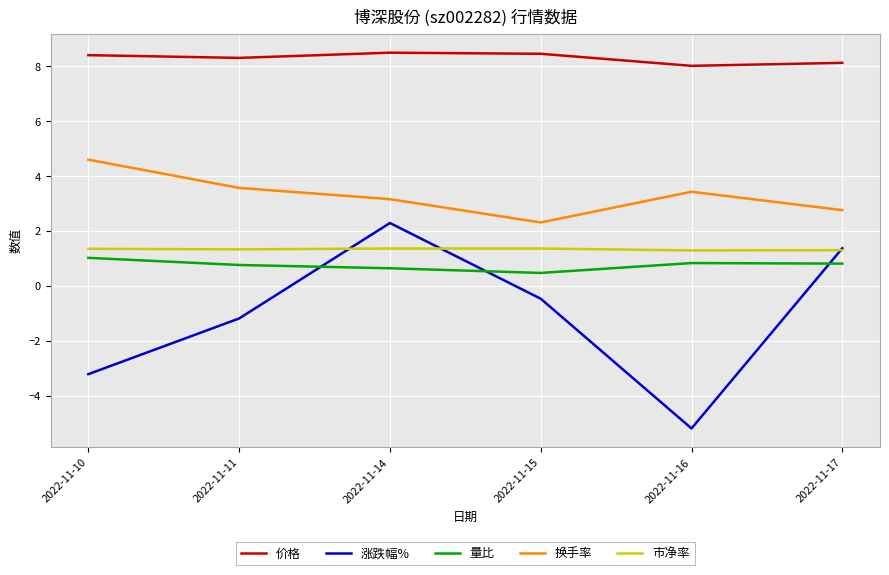

The 价格 series shows 5.7 at 2022-11-10. True or false?

False